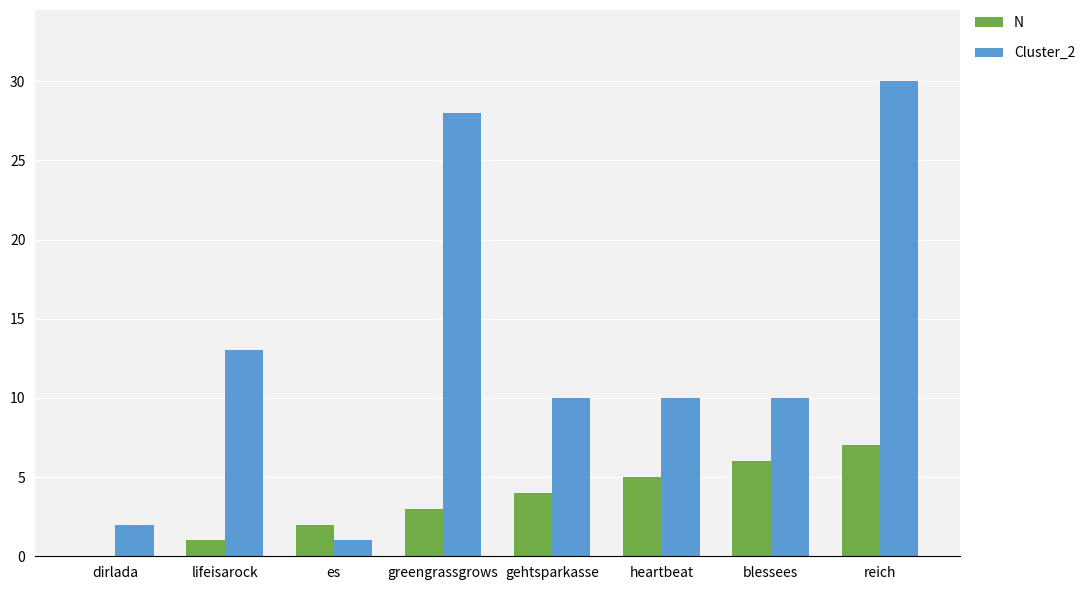

What is the maximum value for N?

7